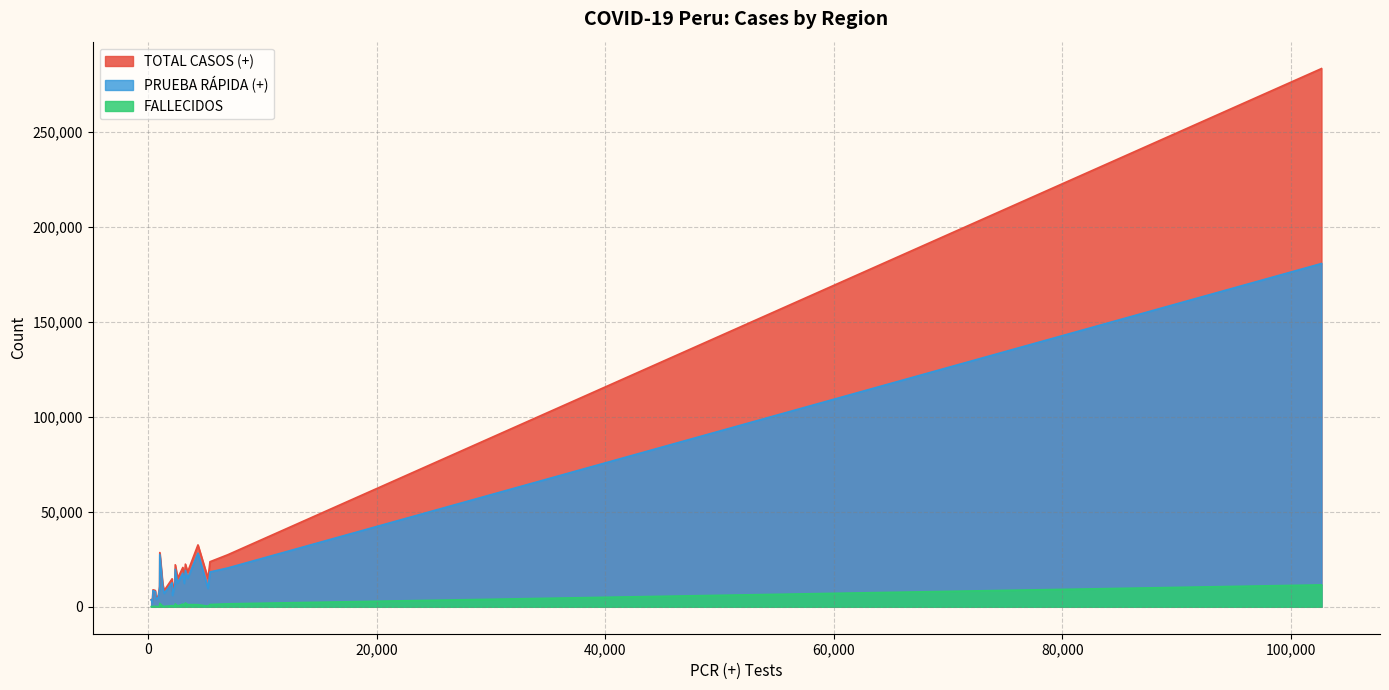

Is it true that PCR (+) equals 3729 at JUNIN?

False